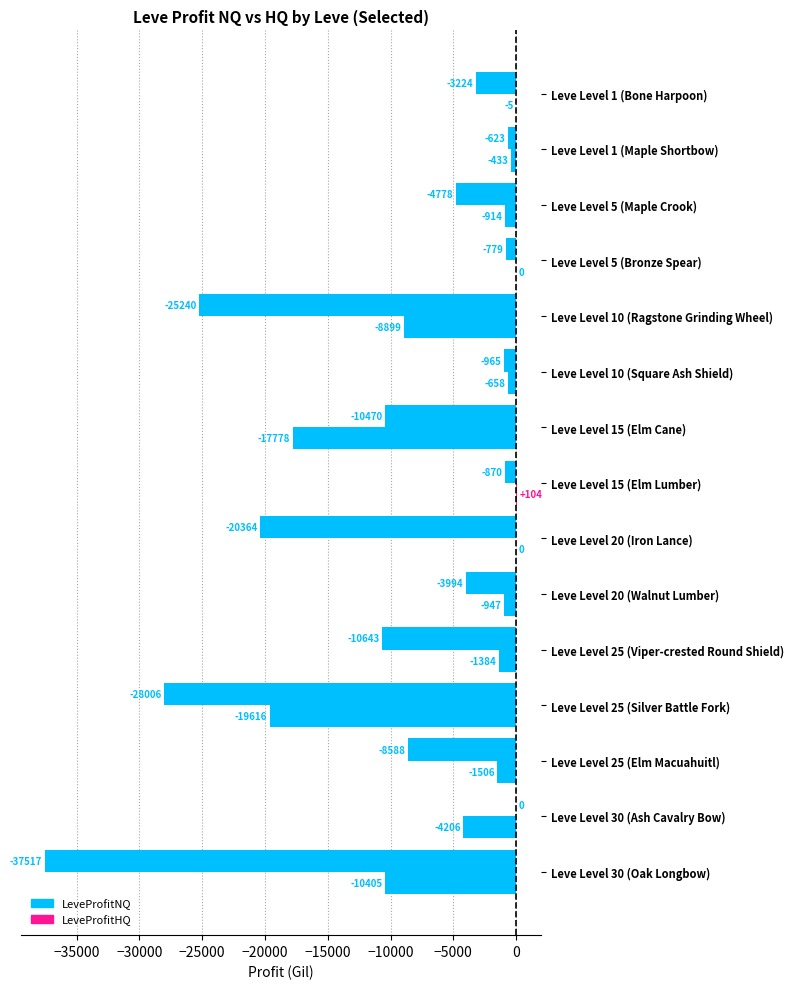

Count the number of data series in this chart.

2